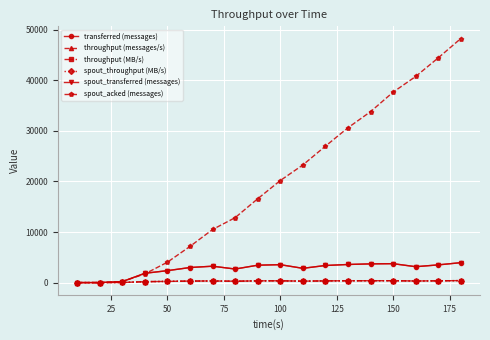

Which series has the largest total across all categories?

spout_acked (messages)